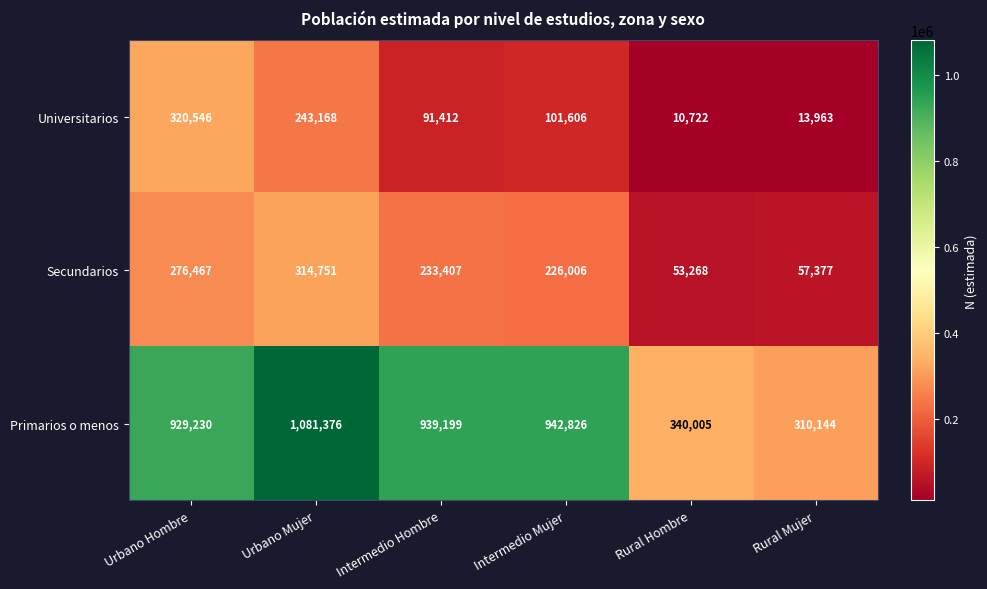

The Secundarios series shows 104687 at Urbano Mujer. True or false?

False